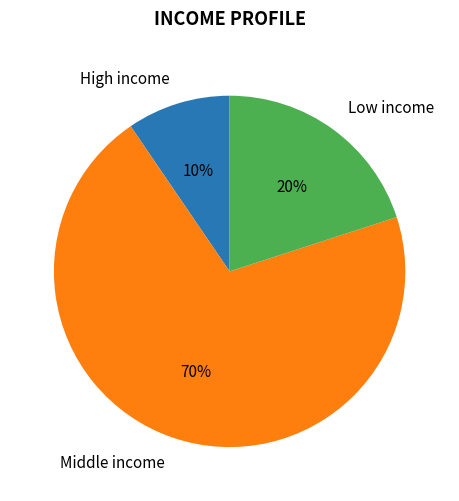

Does any single category account for the majority?

Yes